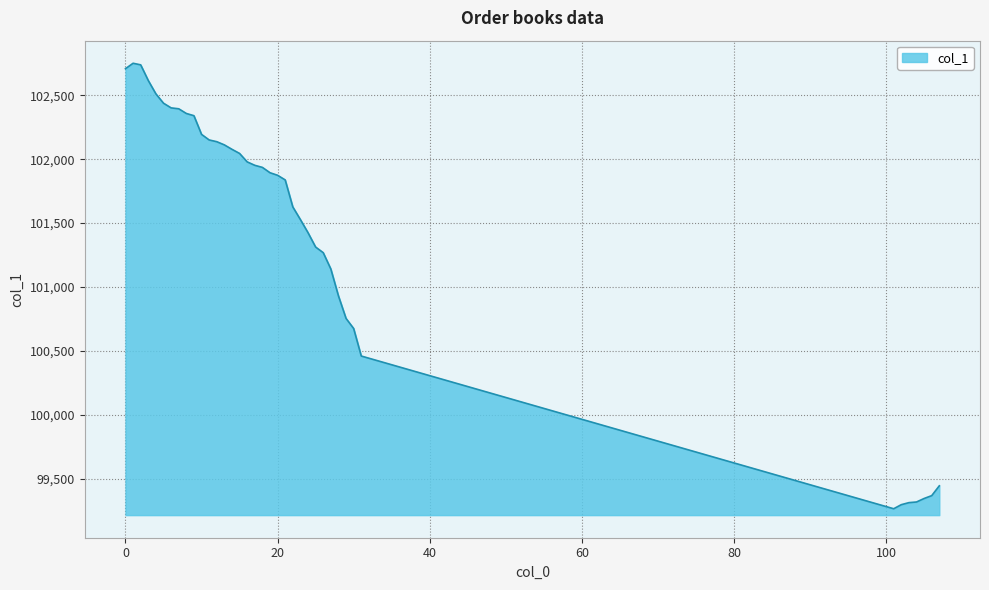

What is the difference between the maximum and minimum values?

3486.9